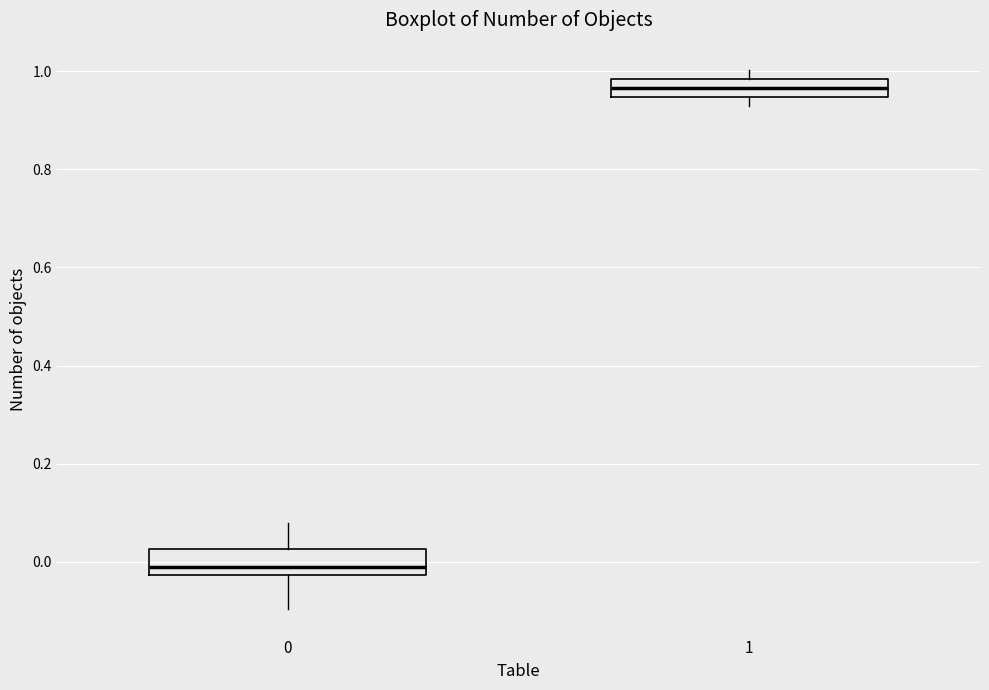

Which box has the lowest median line?

0